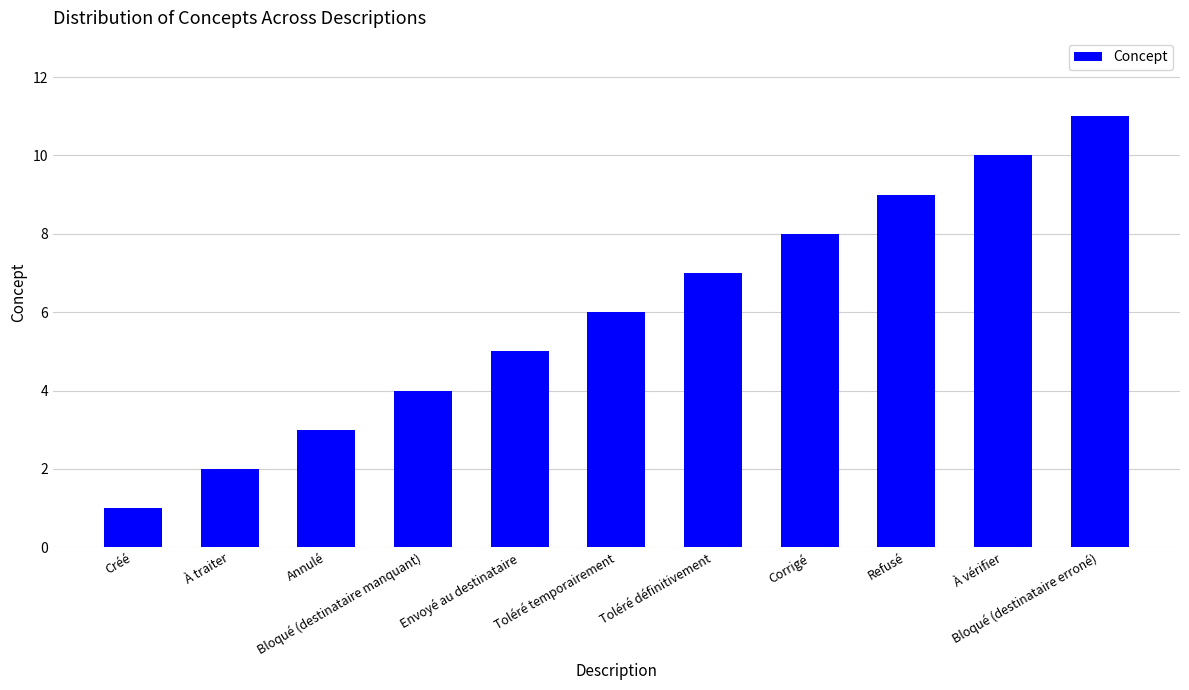

What is the greatest value displayed?

11